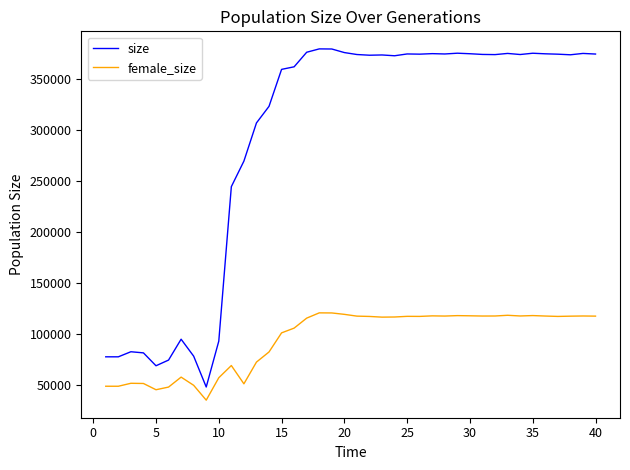

What is the smallest value displayed?

35403